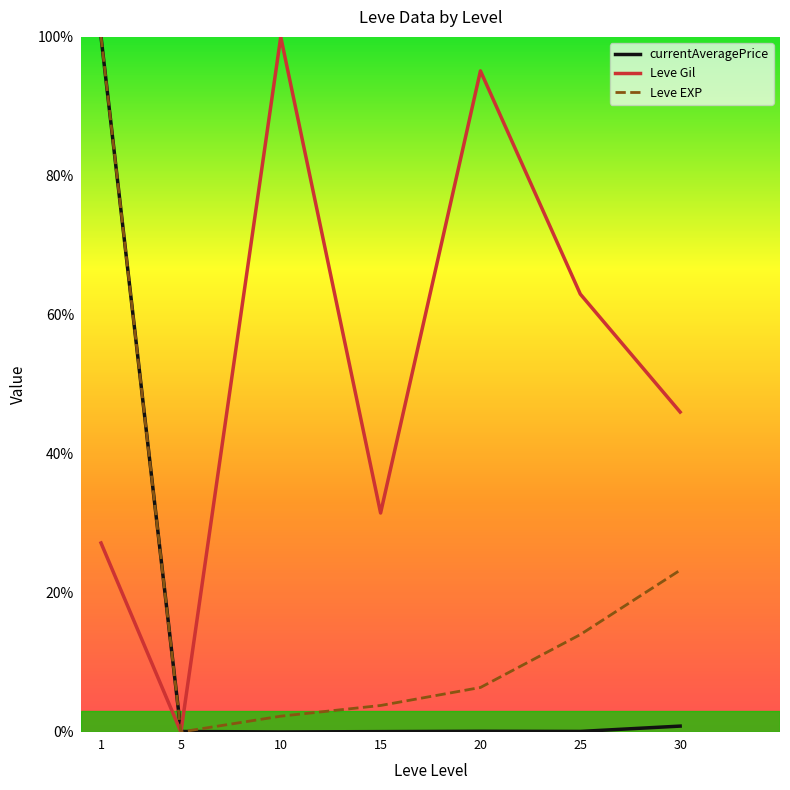

What is the maximum value for Leve EXP?

100.0